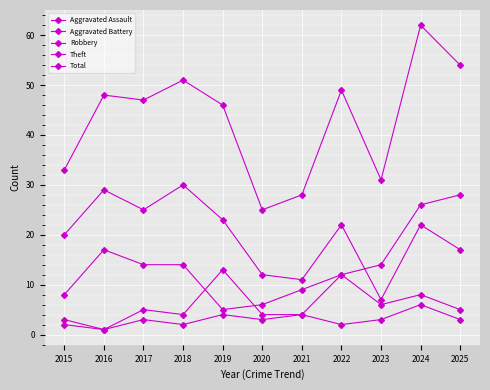

How many lines are shown in the chart?

5